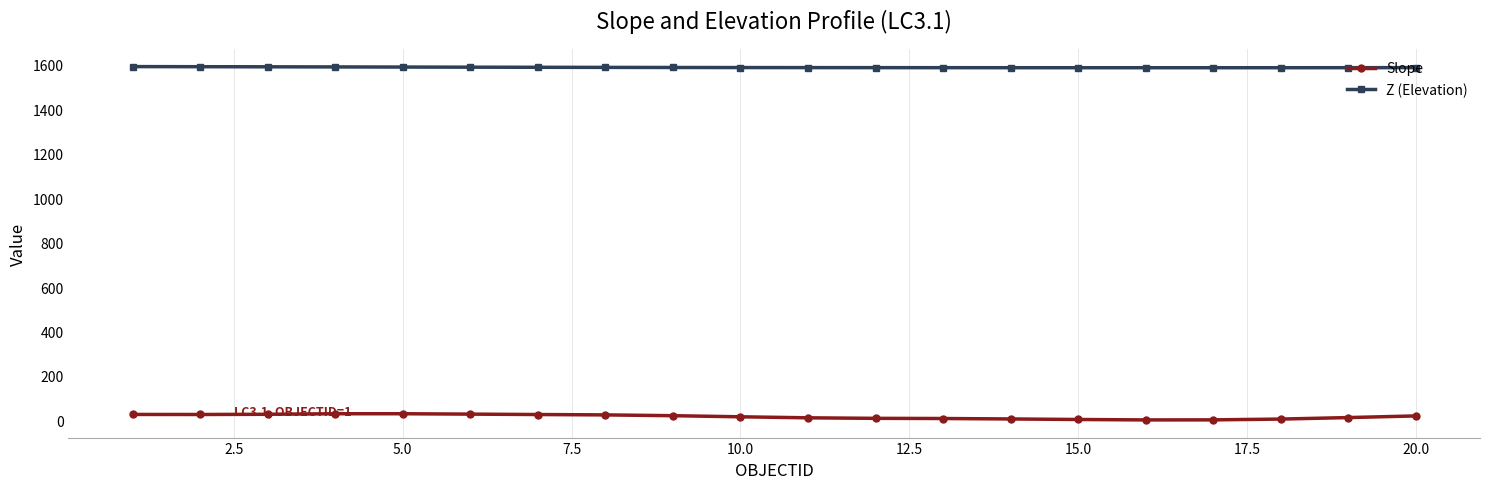

What is the difference between the maximum and minimum values in the Slope series?

27.8